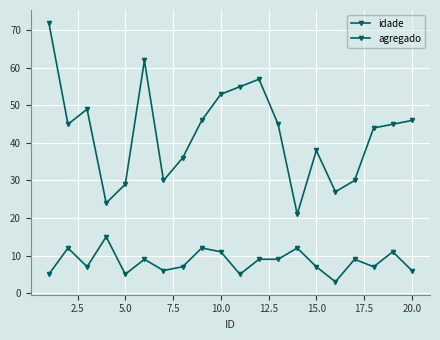

Is this an area chart (filled region under the line)?

No